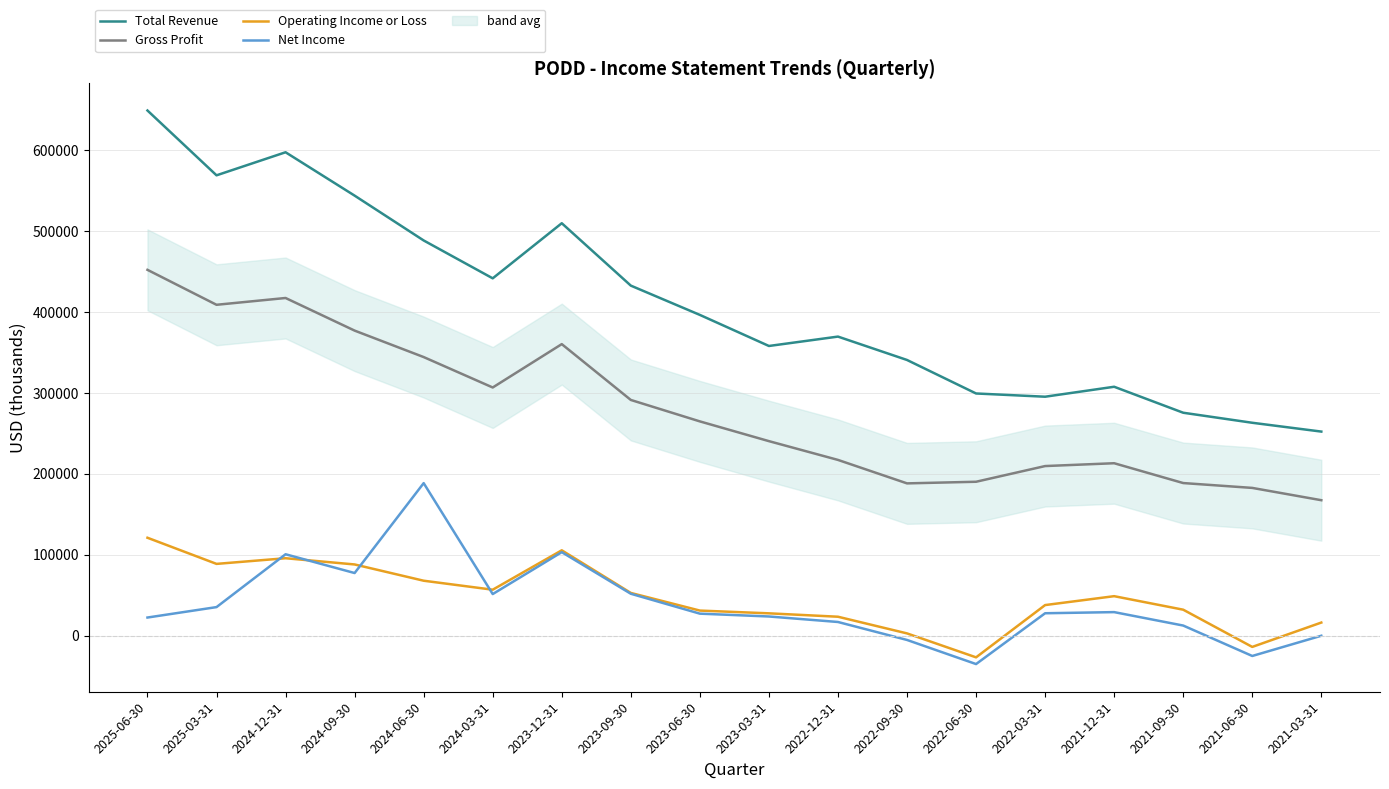

Which label corresponds to the smallest value in the chart?

2022-06-30